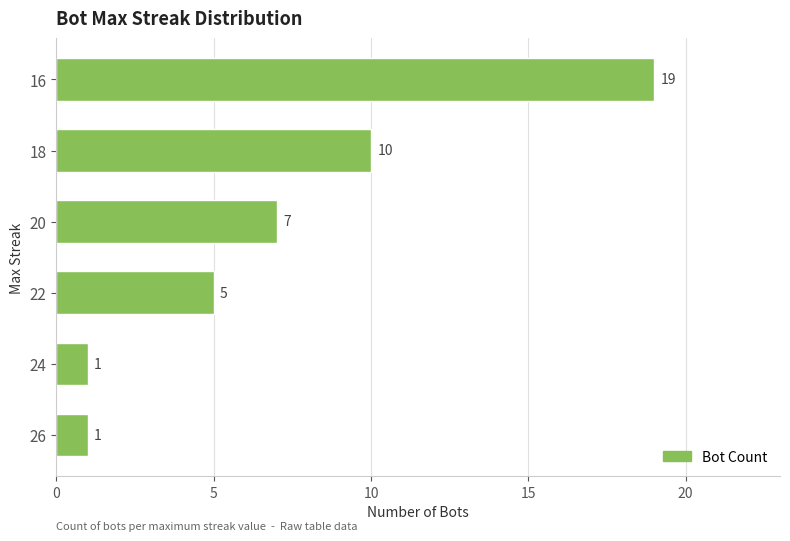

Which label corresponds to the largest value in the chart?

16